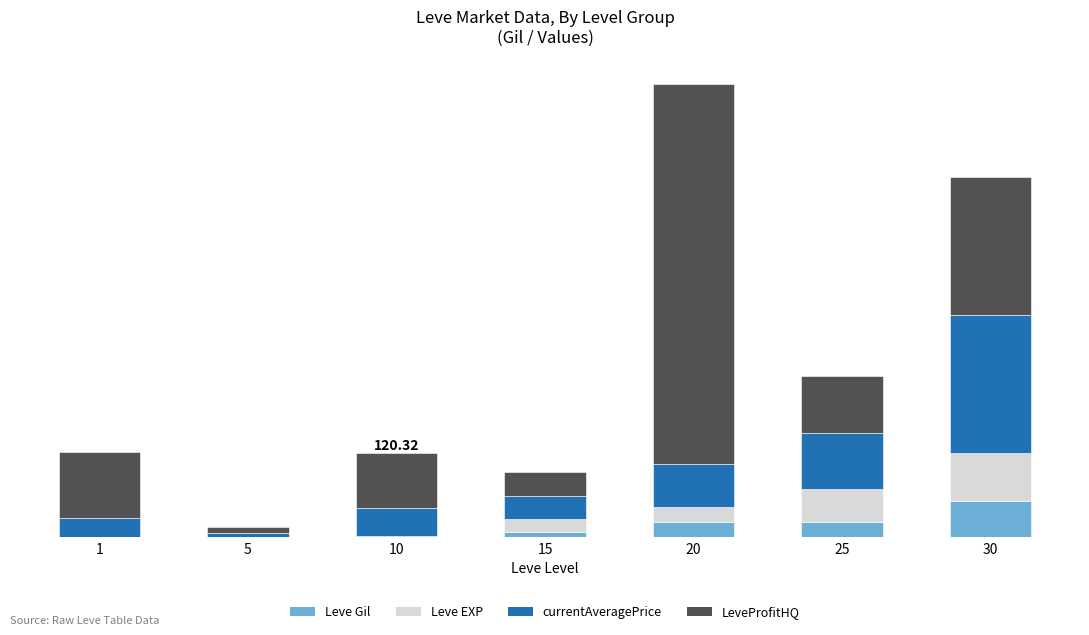

What is the difference between the Leve Gil values at 5 and 10?

0.8